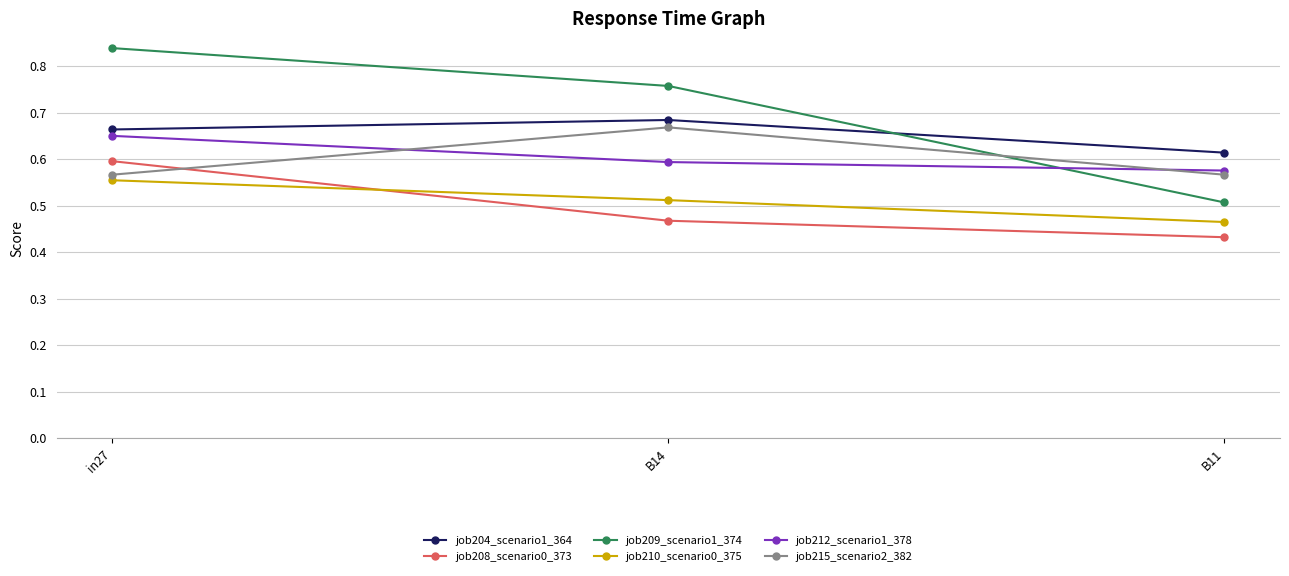

Which label corresponds to the largest value in the chart?

in27